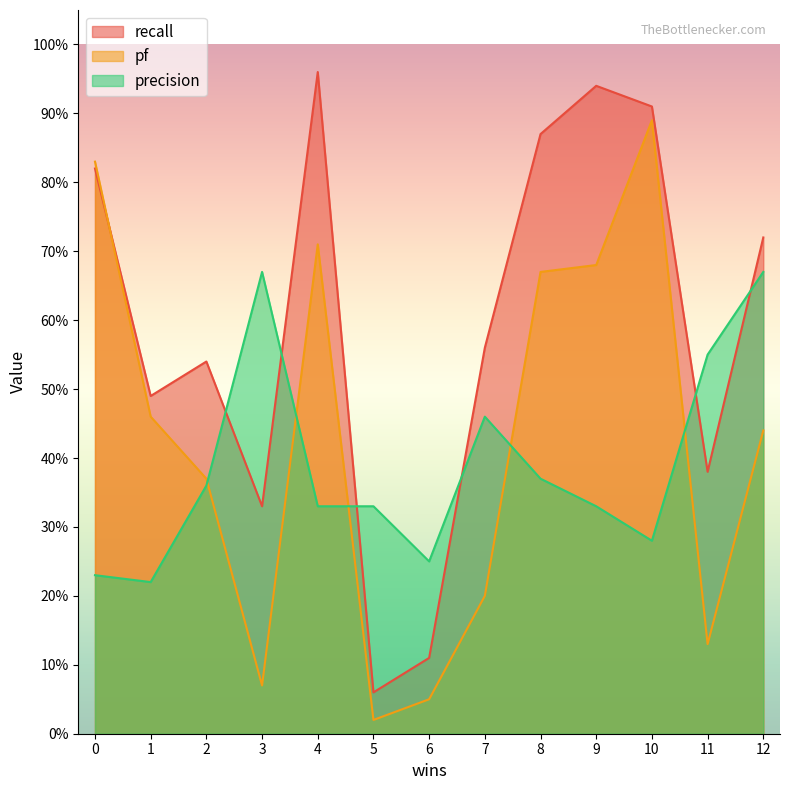

How many intersections are there between pf and precision?

5